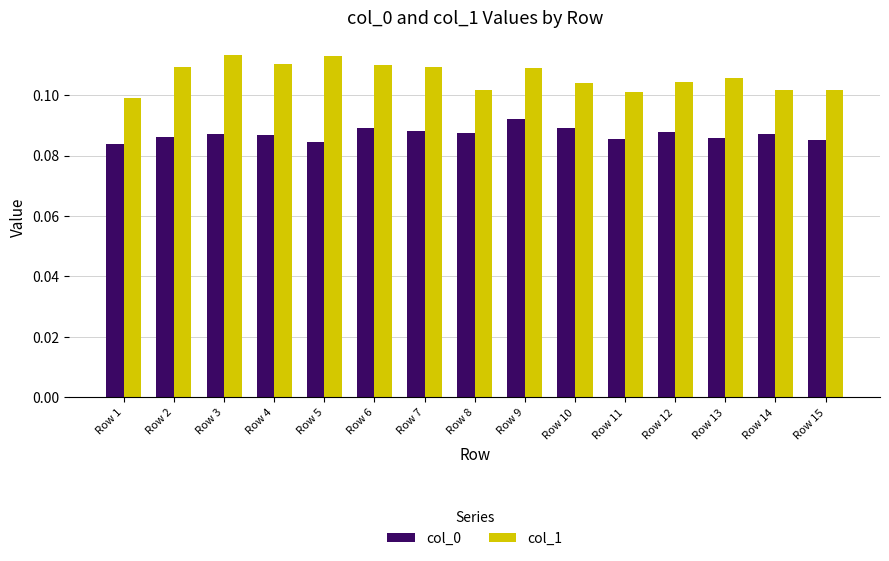

Which series has the largest range (max minus min)?

col_1